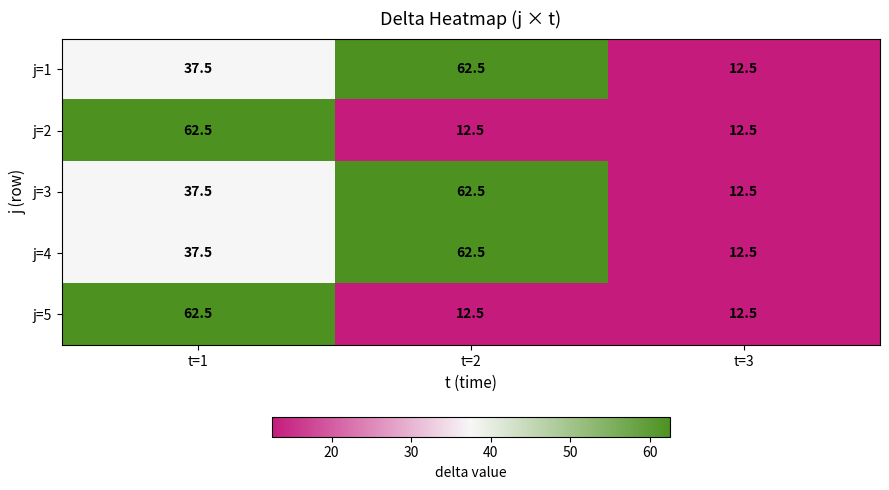

What is the lowest value of the j=1 series?

12.5